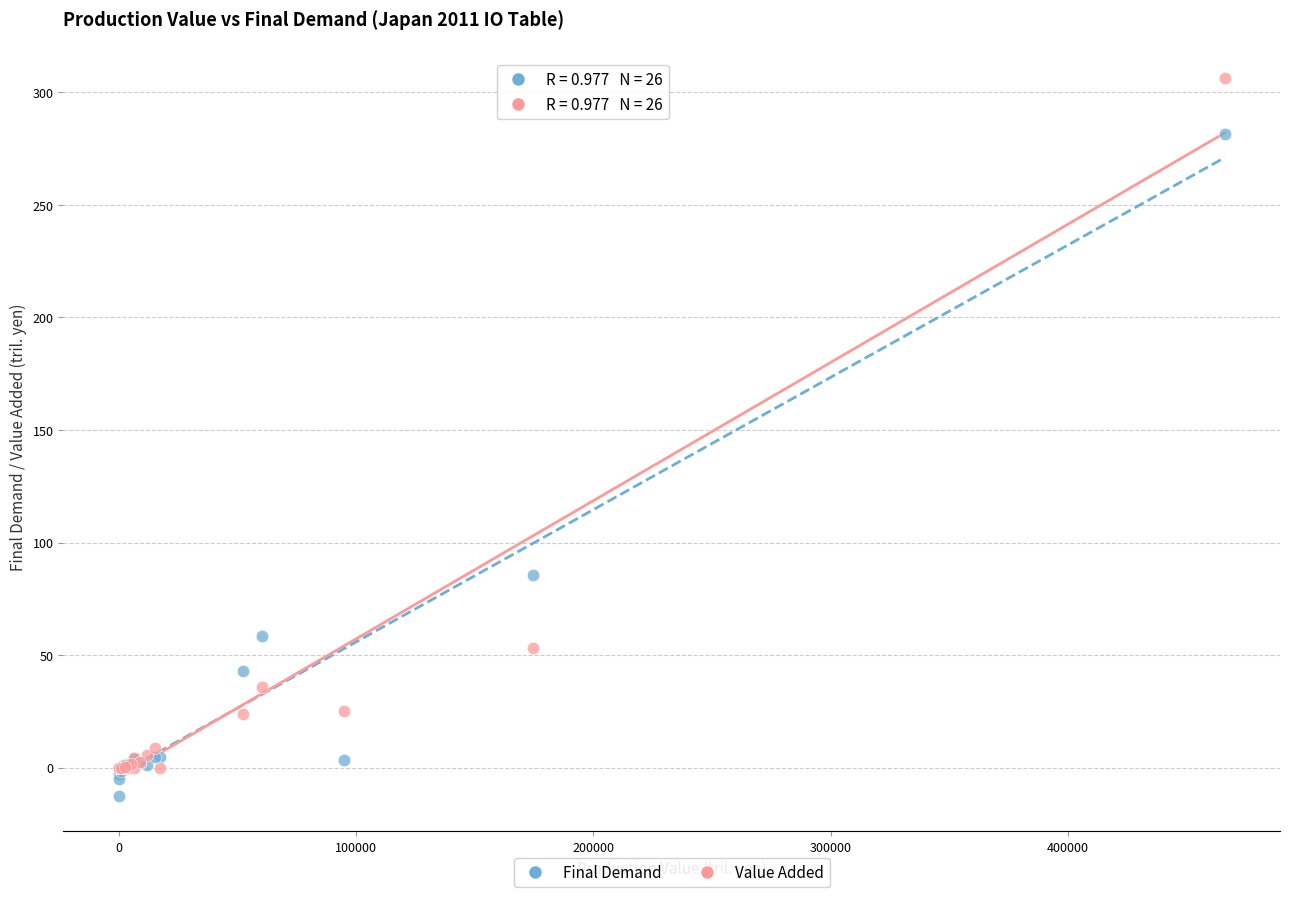

Which series reaches the minimum Y coordinate?

Final Demand